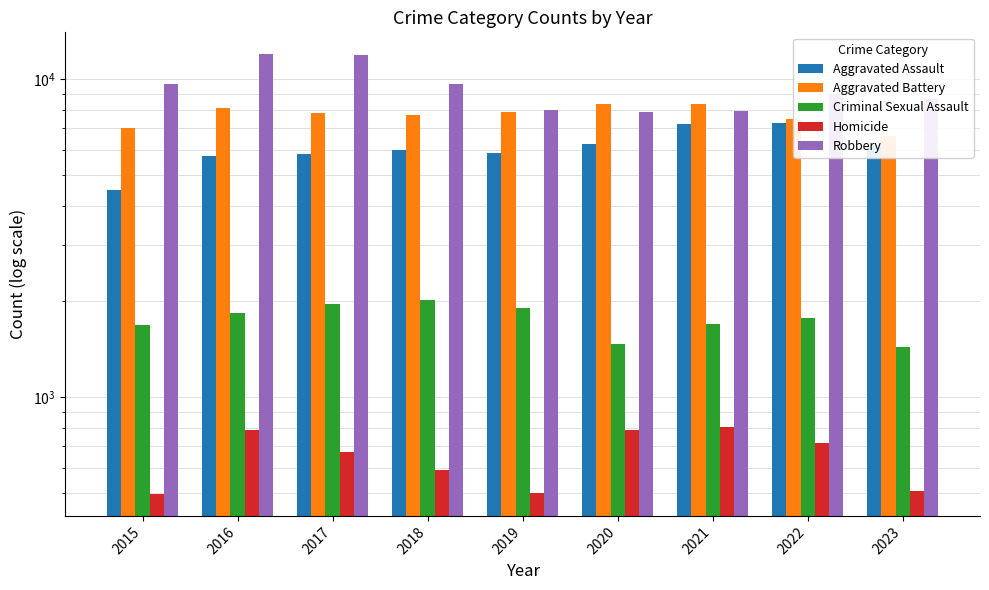

Which series has the largest total across all categories?

Robbery